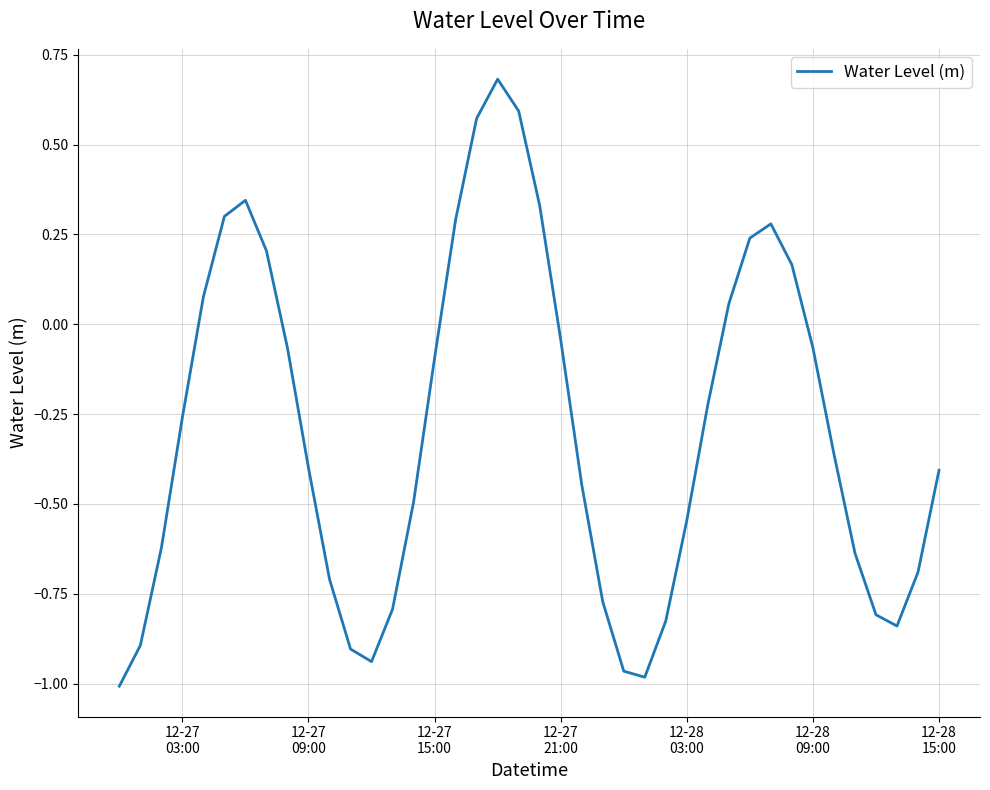

What is the greatest value displayed?

0.7